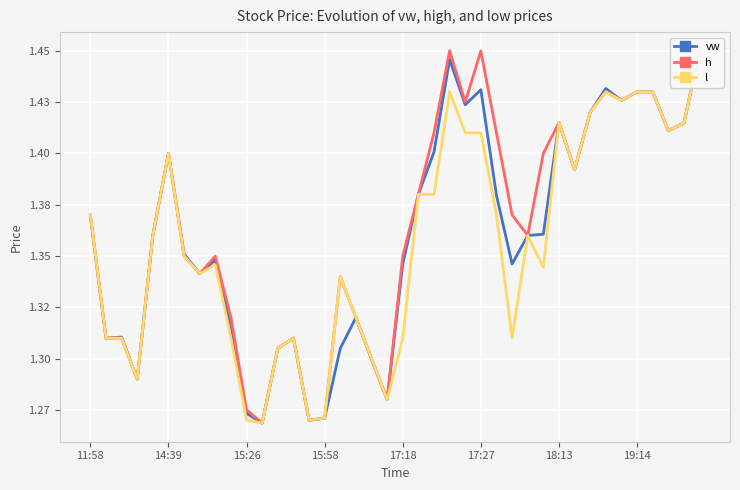

At how many categories does at least one series exceed 1?

40